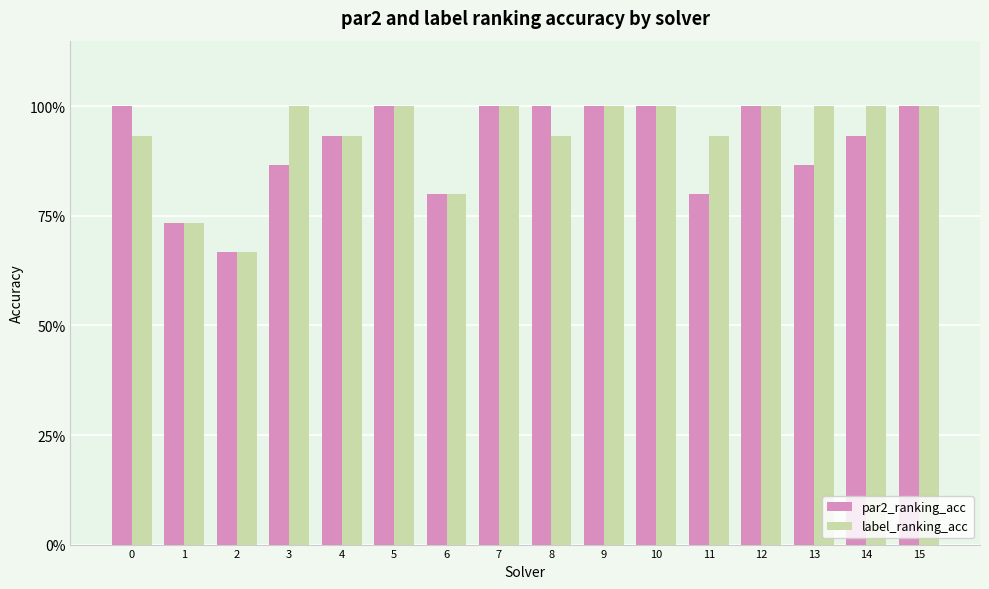

Reading left to right, transcribe all the data shown in this chart.

par2_ranking_acc: 0=1.0	1=0.7	2=0.7	3=0.9	4=0.9	5=1.0	6=0.8	7=1.0	8=1.0	9=1.0	10=1.0	11=0.8	12=1.0	13=0.9	14=0.9	15=1.0
label_ranking_acc: 0=0.9	1=0.7	2=0.7	3=1.0	4=0.9	5=1.0	6=0.8	7=1.0	8=0.9	9=1.0	10=1.0	11=0.9	12=1.0	13=1.0	14=1.0	15=1.0